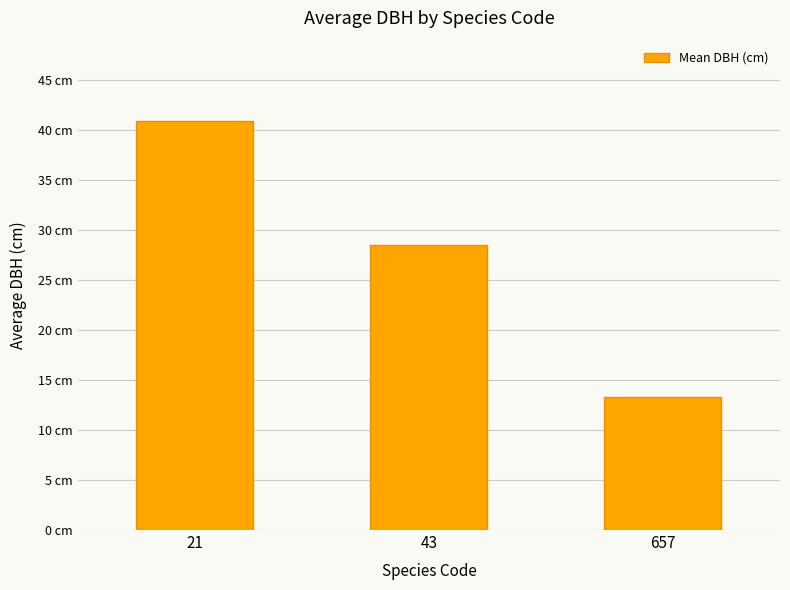

Which label corresponds to the smallest value in the chart?

657